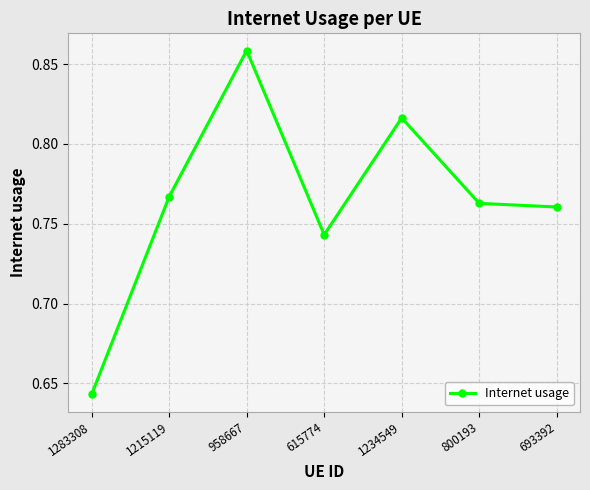

At which category does the chart reach its minimum across all series?

1283308